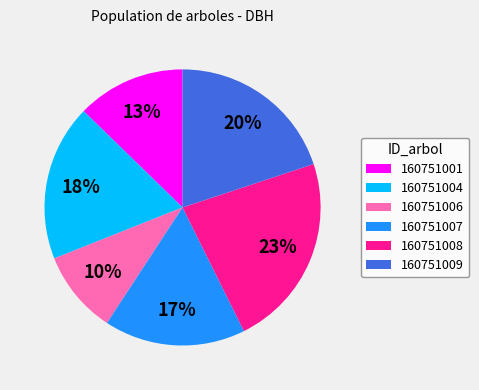

Is there a majority slice in this chart?

No